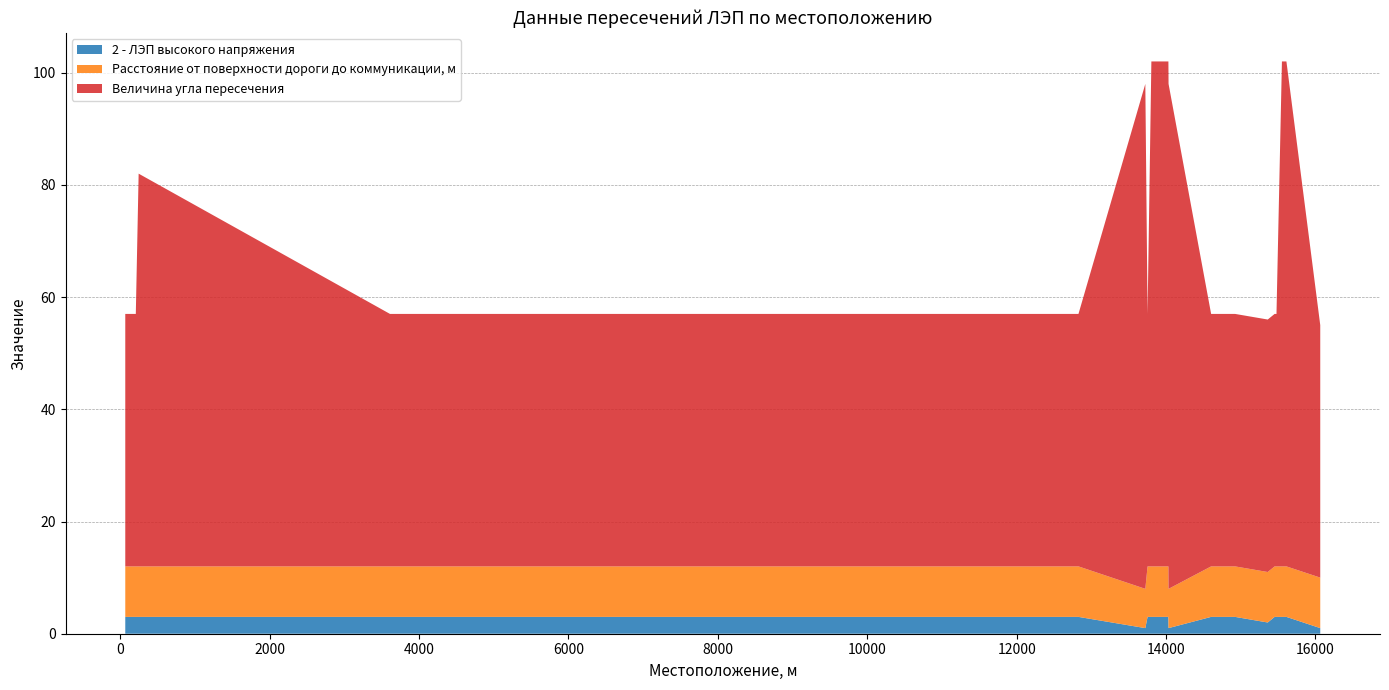

Reading left to right, extract all data points from this chart.

2 - ЛЭП высокого напряжения: 66=3	207=3	245=3	3610=3	6129=3	6653=3	6980=3	7020=3	9850=3	9987=3	12828=3	13723=1	13753=3	13753=3	13804=3	13937=3	14032=3	14034=1	14604=3	14925=3	15362=2	15454=3	15479=3	15552=3	15612=3	16065=1
Расстояние от поверхности дороги до коммуникации, м: 66=9	207=9	245=9	3610=9	6129=9	6653=9	6980=9	7020=9	9850=9	9987=9	12828=9	13723=7	13753=9	13753=9	13804=9	13937=9	14032=9	14034=7	14604=9	14925=9	15362=9	15454=9	15479=9	15552=9	15612=9	16065=9
Величина угла пересечения: 66=45	207=45	245=70	3610=45	6129=45	6653=45	6980=45	7020=45	9850=45	9987=45	12828=45	13723=90	13753=45	13753=45	13804=90	13937=90	14032=90	14034=90	14604=45	14925=45	15362=45	15454=45	15479=45	15552=90	15612=90	16065=45